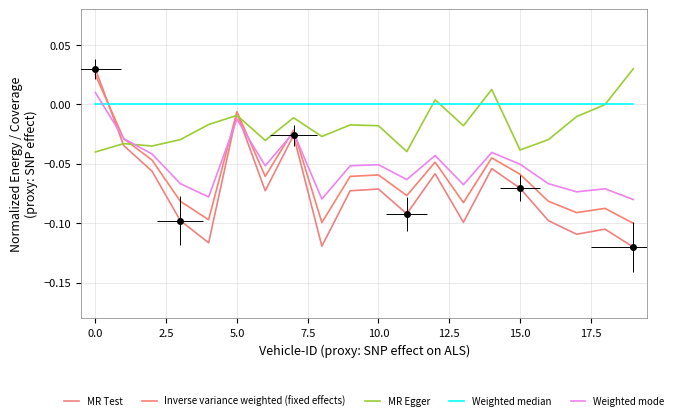

After their last crossing, which series has the higher values: Weighted median or MR Egger?

MR Egger